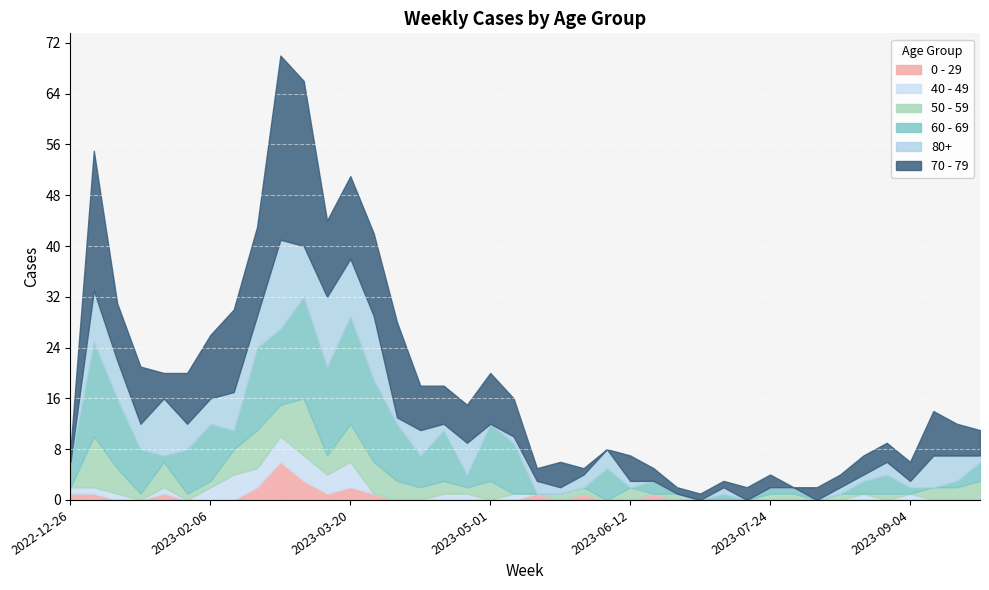

What is the difference between the highest and lowest values at 2023-02-13?

13